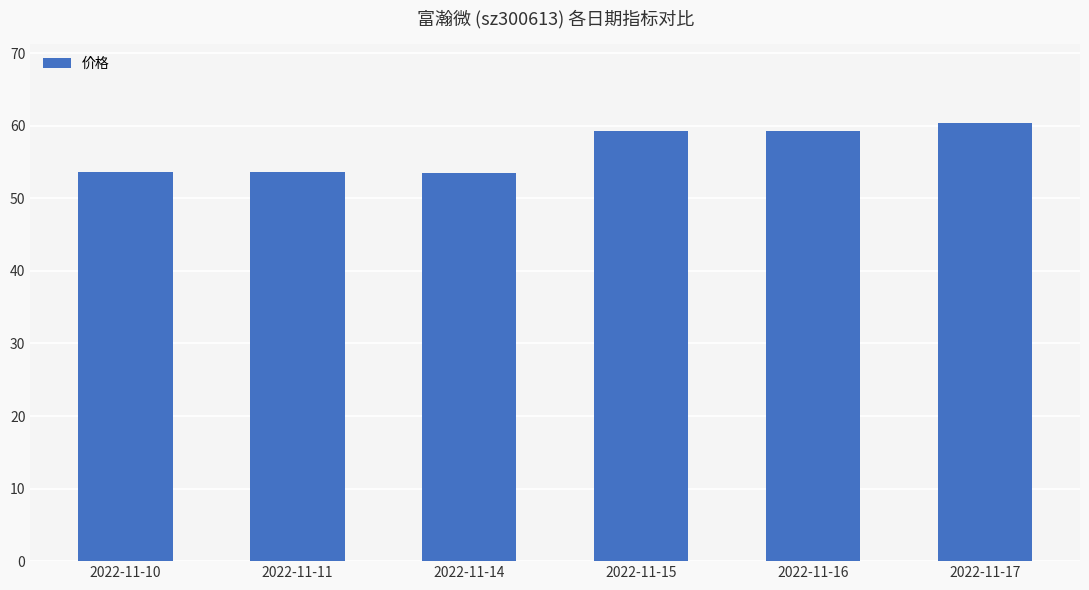

The value at 2022-11-11 is 78.4. True or false?

False